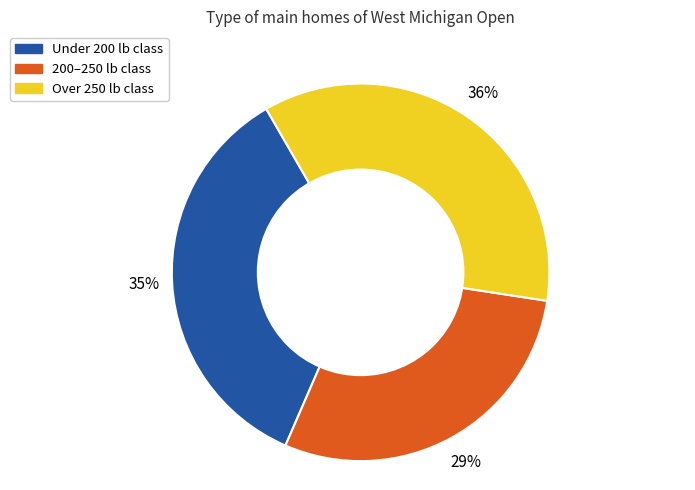

Count the number of slices in the pie.

3